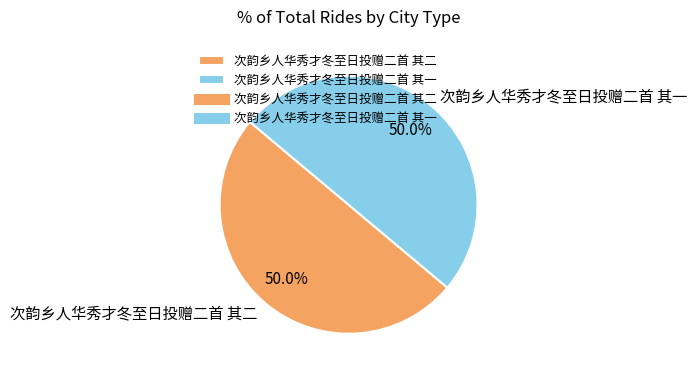

Is it true that 次韵乡人华秀才冬至日投赠二首 其一 is 50% of the pie?

True